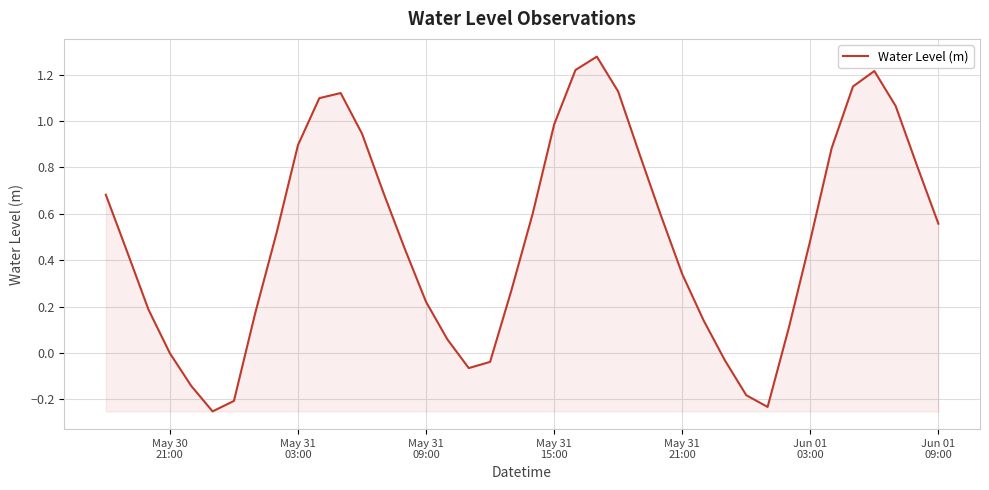

What is the difference between the maximum and minimum values?

1.5